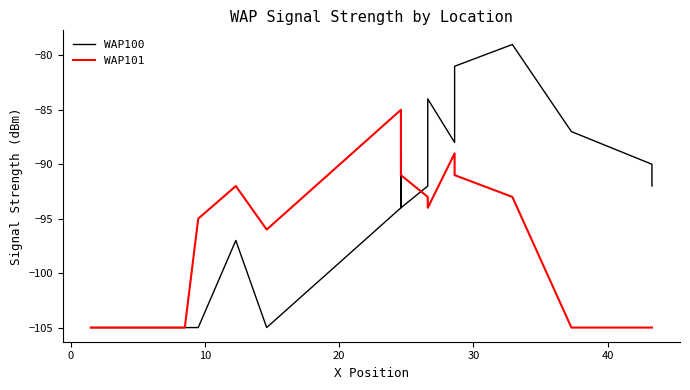

What is the lowest value of the WAP100 series?

-105